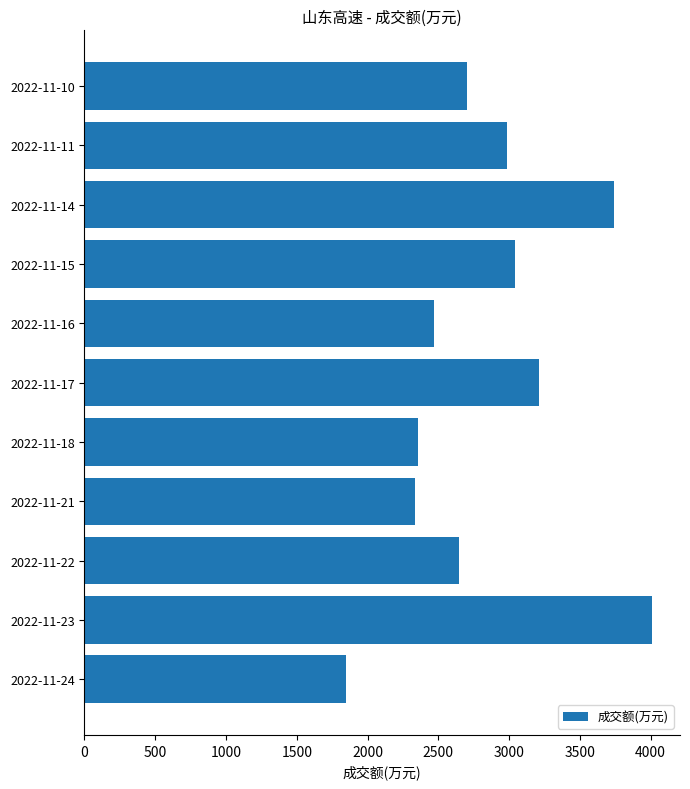

What is the difference between the second highest and second lowest values?

1409